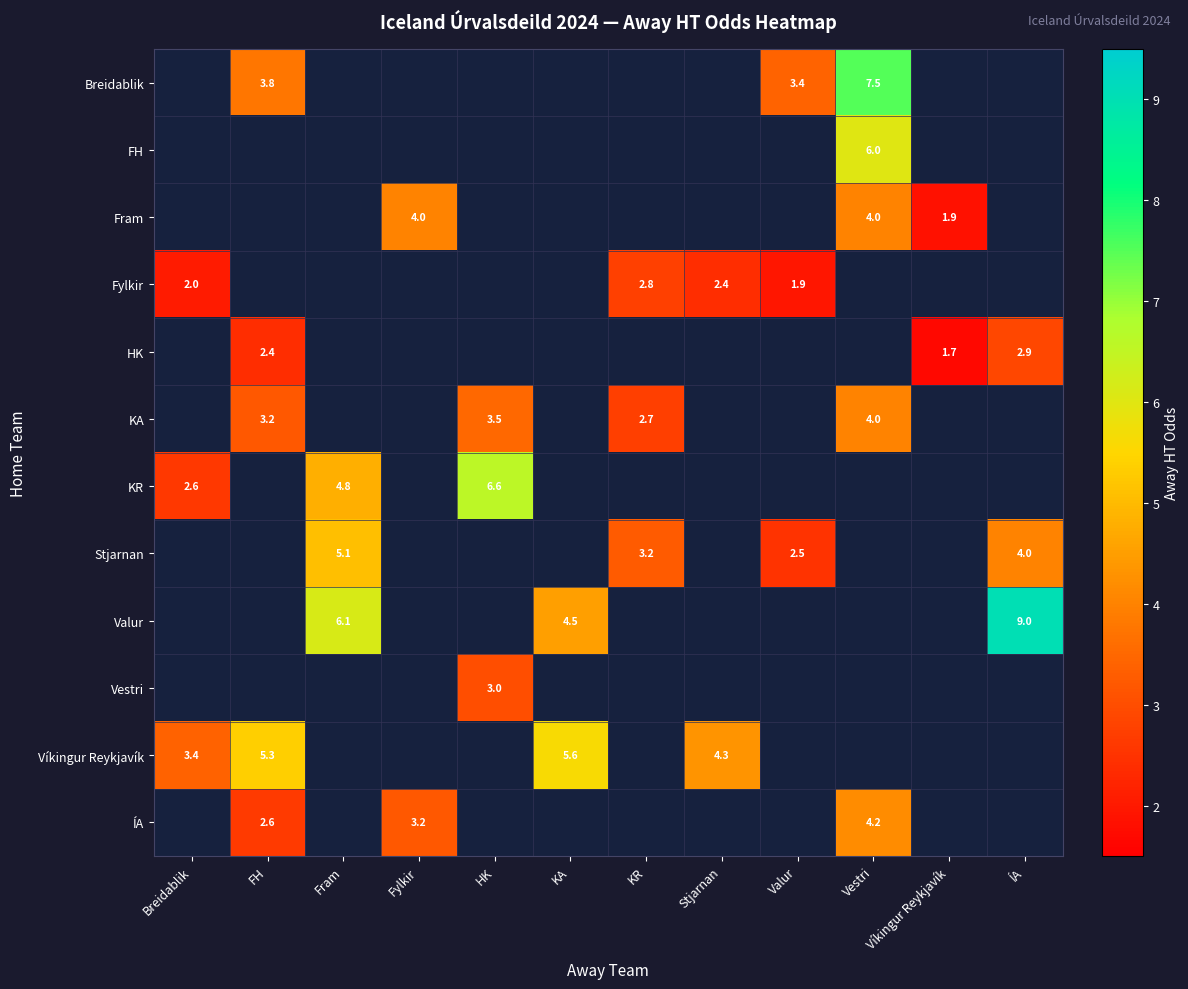

Between Stjarnan and Fram, which is larger?

Fram